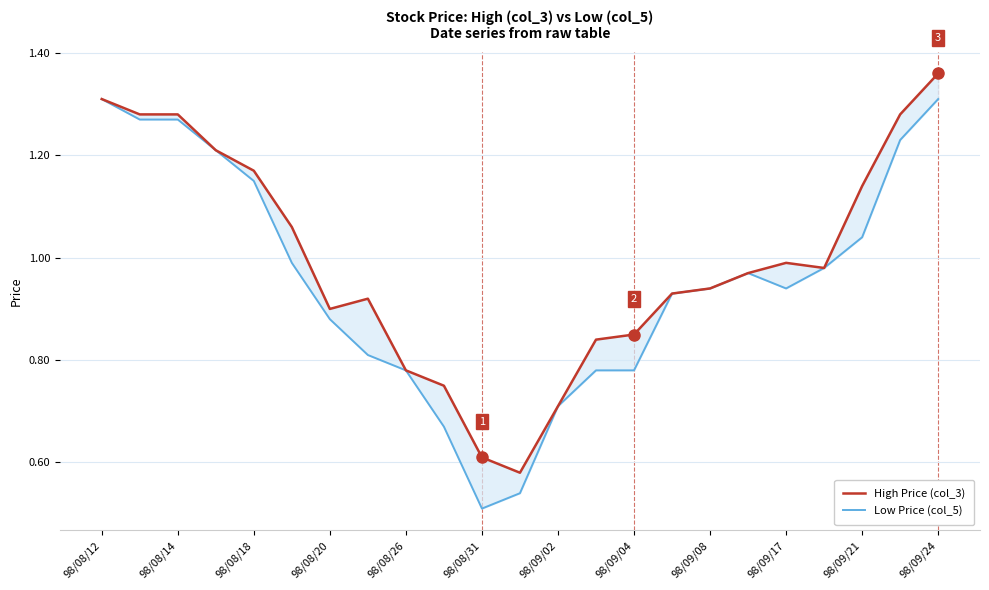

What is the sum of the High Price (col_3) values at 98/09/24 and 98/08/14?

2.6